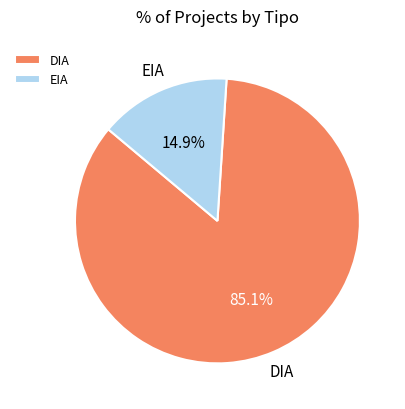

What is the ratio of the value at DIA to the value at EIA?

5.7